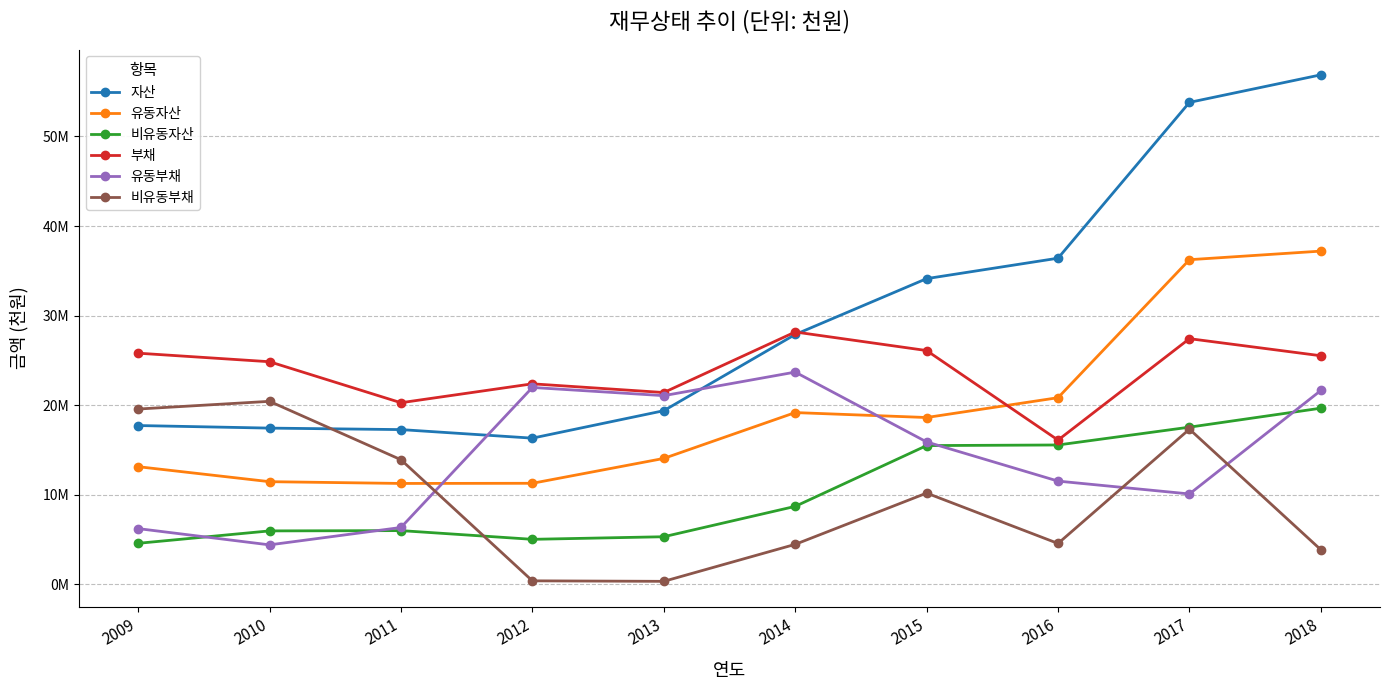

Does the chart have visible grid lines?

Yes